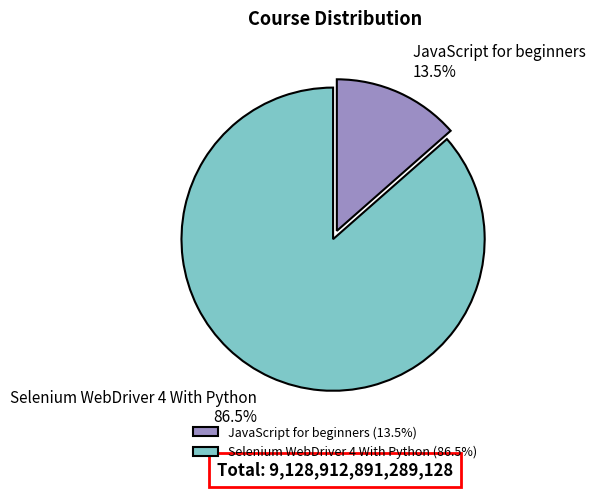

Rank the categories by value from lowest to highest.

JavaScript for beginners, Selenium WebDriver 4 With Python